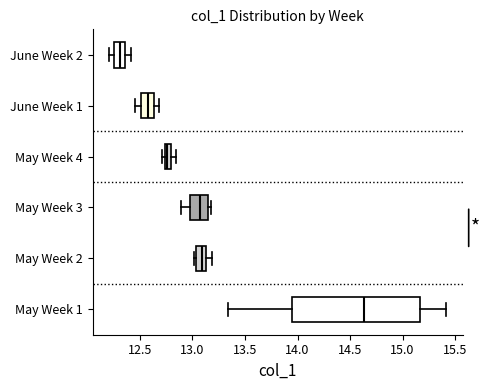

Comparing the boxes themselves (not the whiskers), which one is the widest?

May Week 1